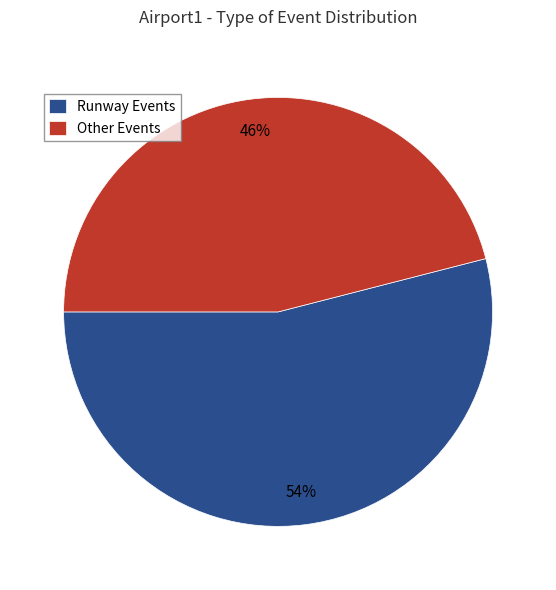

The Runway Events slice represents 46% of the pie. True or false?

False